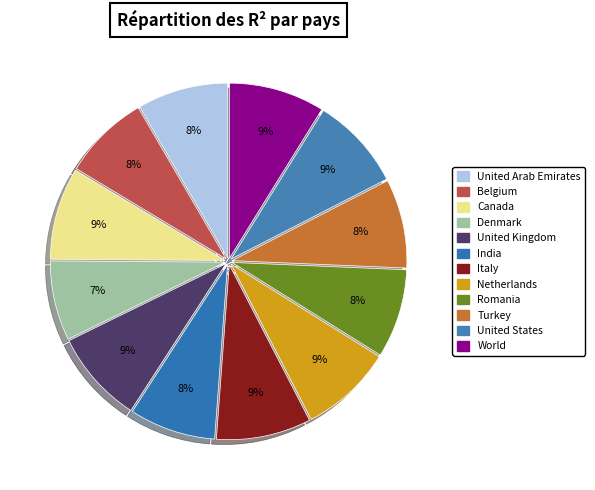

How much of the chart is everything except Belgium?

92.0%